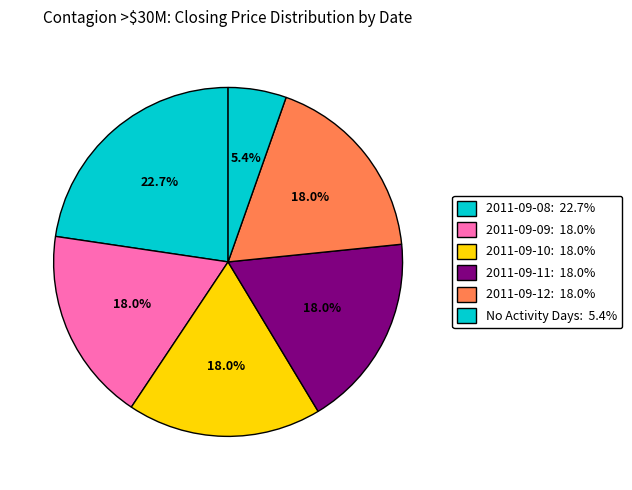

How many segments does this pie chart have?

6